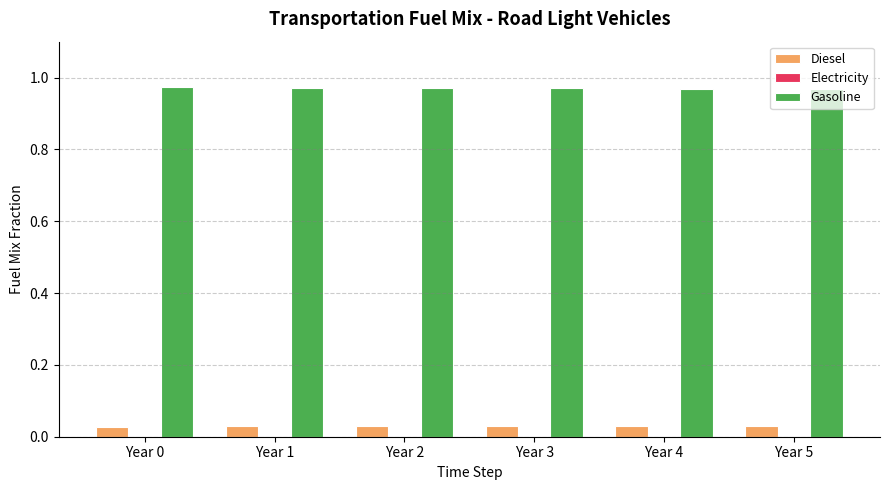

At which category does the chart reach its peak across all series?

Year 0